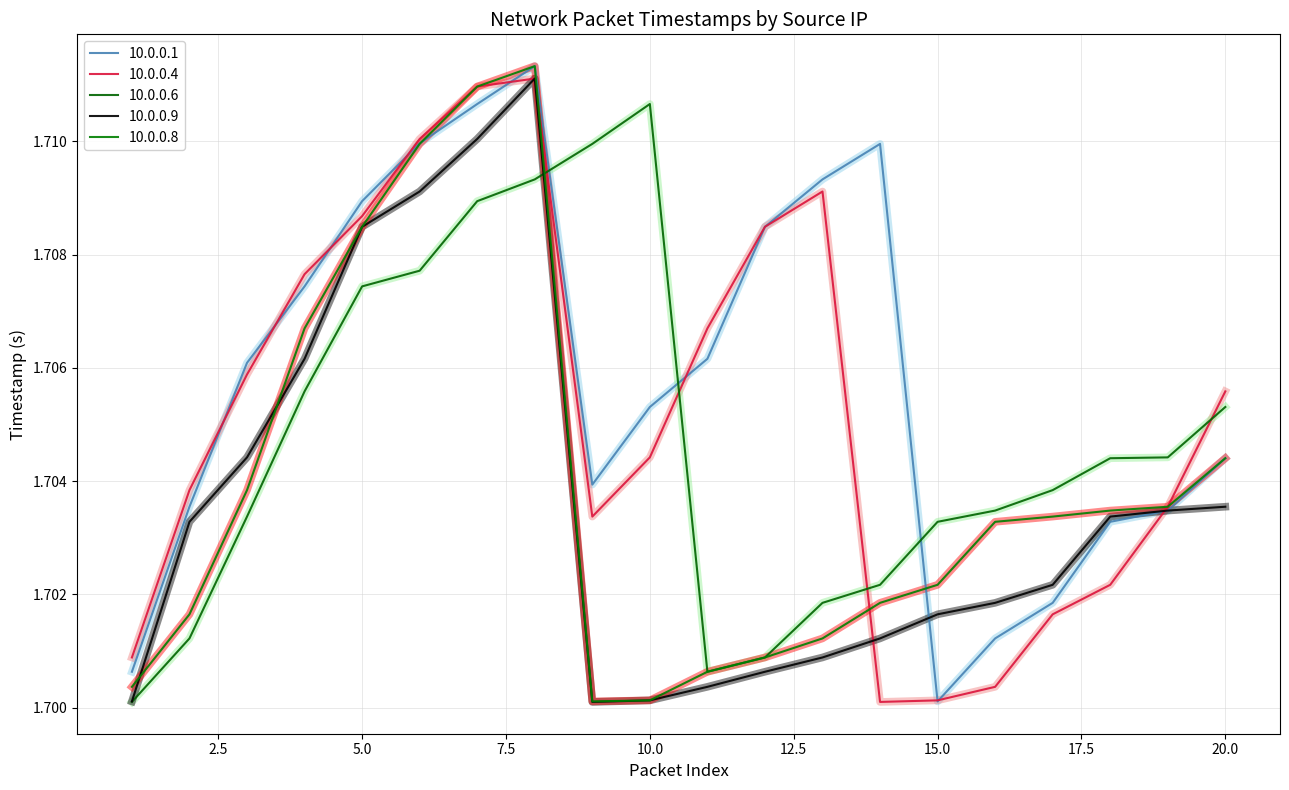

Reading left to right, what are all the values shown in this chart?

10.0.0.1: 1=1.7	2=1.7	3=1.7	4=1.7	5=1.7	6=1.7	7=1.7	8=1.7	9=1.7	10=1.7	11=1.7	12=1.7	13=1.7	14=1.7	15=1.7	16=1.7	17=1.7	18=1.7	19=1.7	20=1.7
10.0.0.4: 1=1.7	2=1.7	3=1.7	4=1.7	5=1.7	6=1.7	7=1.7	8=1.7	9=1.7	10=1.7	11=1.7	12=1.7	13=1.7	14=1.7	15=1.7	16=1.7	17=1.7	18=1.7	19=1.7	20=1.7
10.0.0.6: 1=1.7	2=1.7	3=1.7	4=1.7	5=1.7	6=1.7	7=1.7	8=1.7	9=1.7	10=1.7	11=1.7	12=1.7	13=1.7	14=1.7	15=1.7	16=1.7	17=1.7	18=1.7	19=1.7	20=1.7
10.0.0.9: 1=1.7	2=1.7	3=1.7	4=1.7	5=1.7	6=1.7	7=1.7	8=1.7	9=1.7	10=1.7	11=1.7	12=1.7	13=1.7	14=1.7	15=1.7	16=1.7	17=1.7	18=1.7	19=1.7	20=1.7
10.0.0.8: 1=1.7	2=1.7	3=1.7	4=1.7	5=1.7	6=1.7	7=1.7	8=1.7	9=1.7	10=1.7	11=1.7	12=1.7	13=1.7	14=1.7	15=1.7	16=1.7	17=1.7	18=1.7	19=1.7	20=1.7